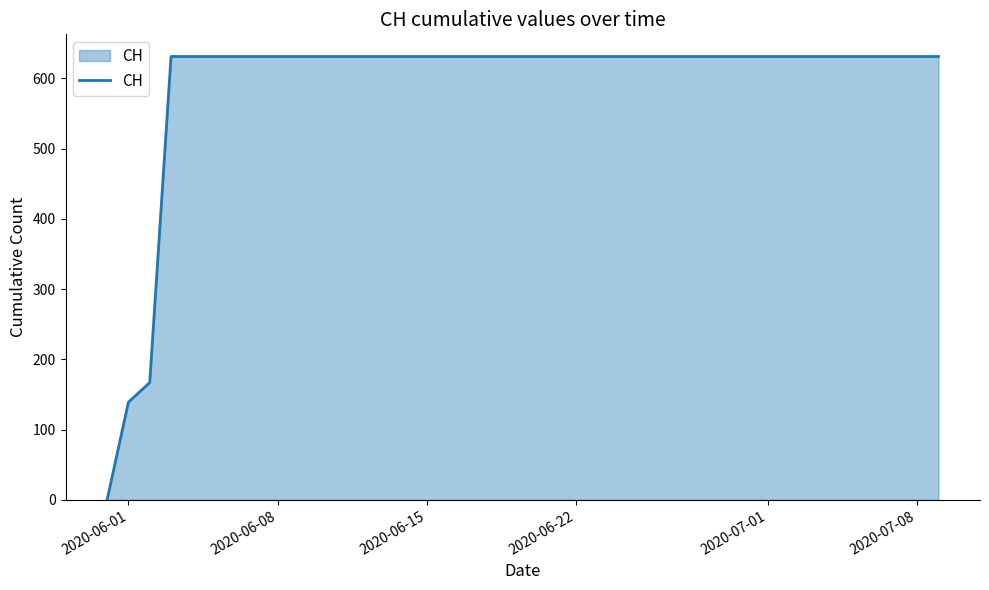

What is the maximum value shown in the chart?

631